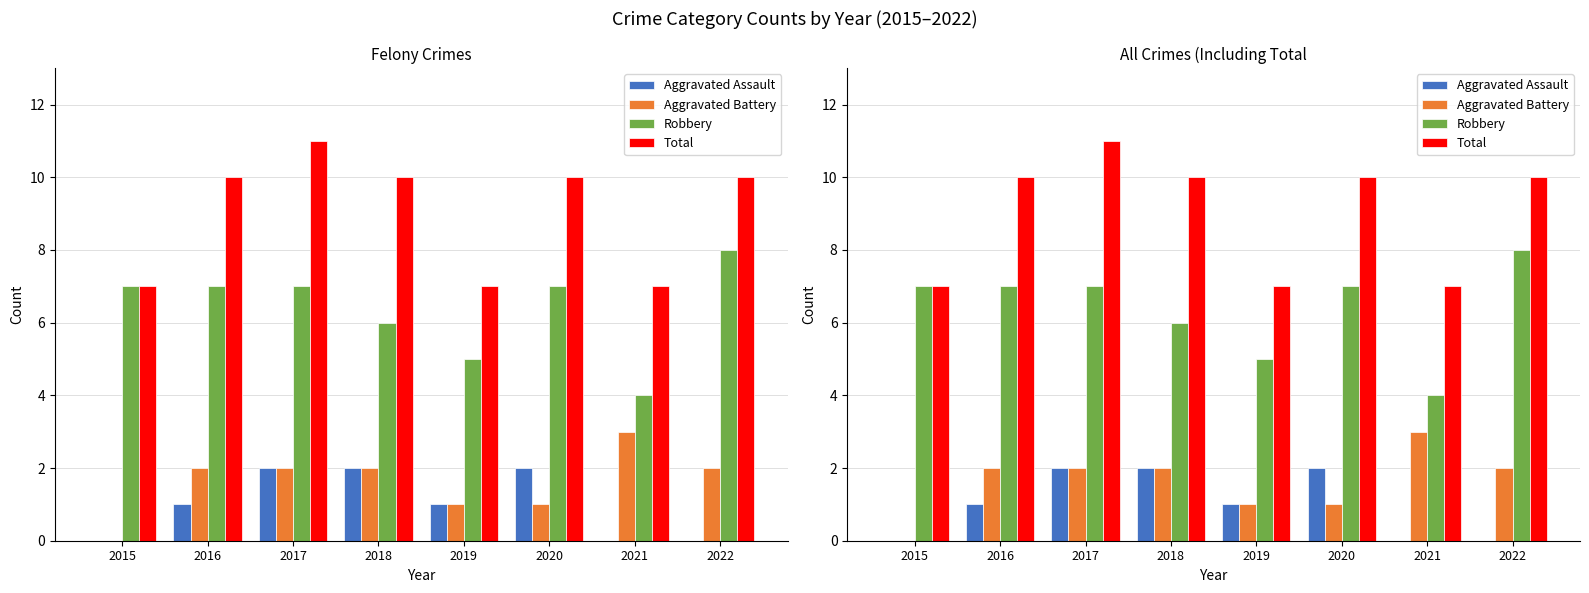

Which series has the largest total across all categories?

Total